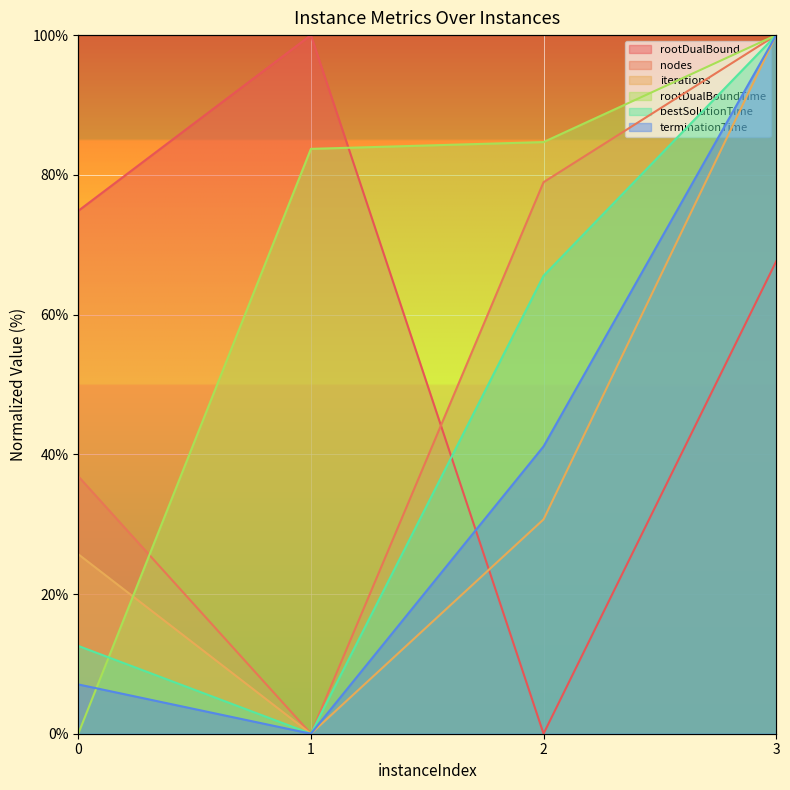

Which has a higher value, 2 or 1?

1